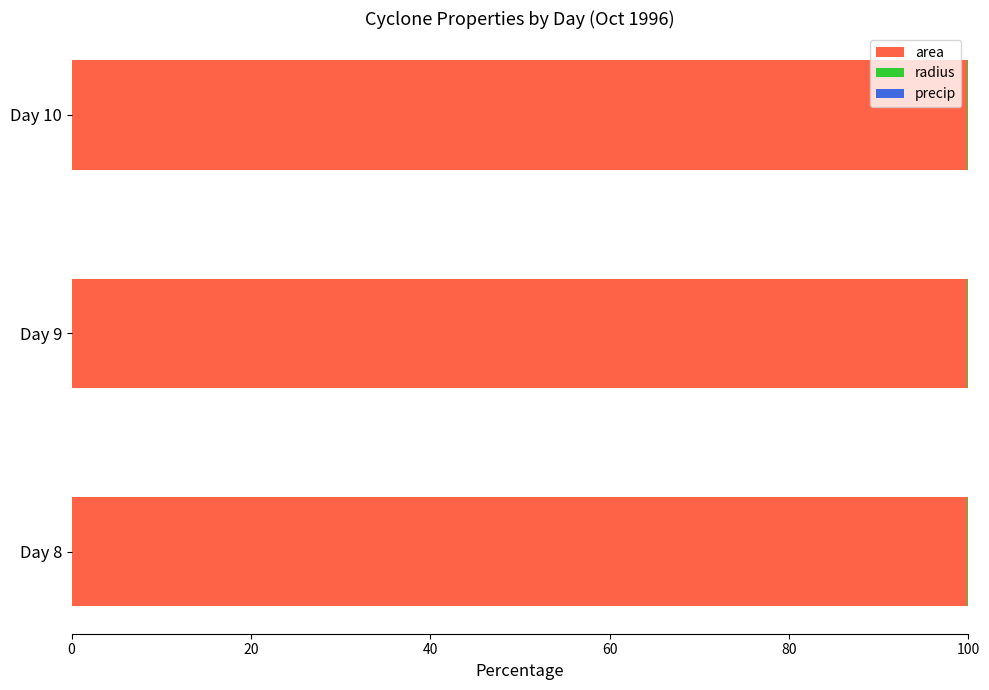

The value of area at Day 10 is 99.8. True or false?

True